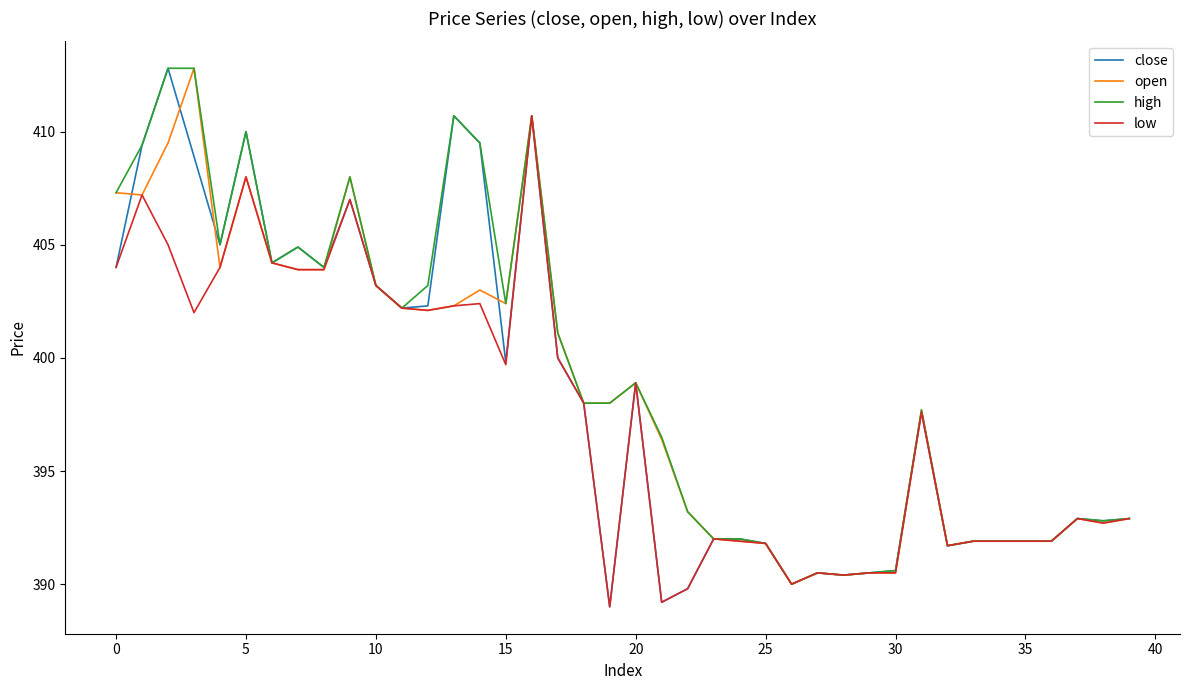

What is the difference between the second highest and minimum values in the high series?

22.8